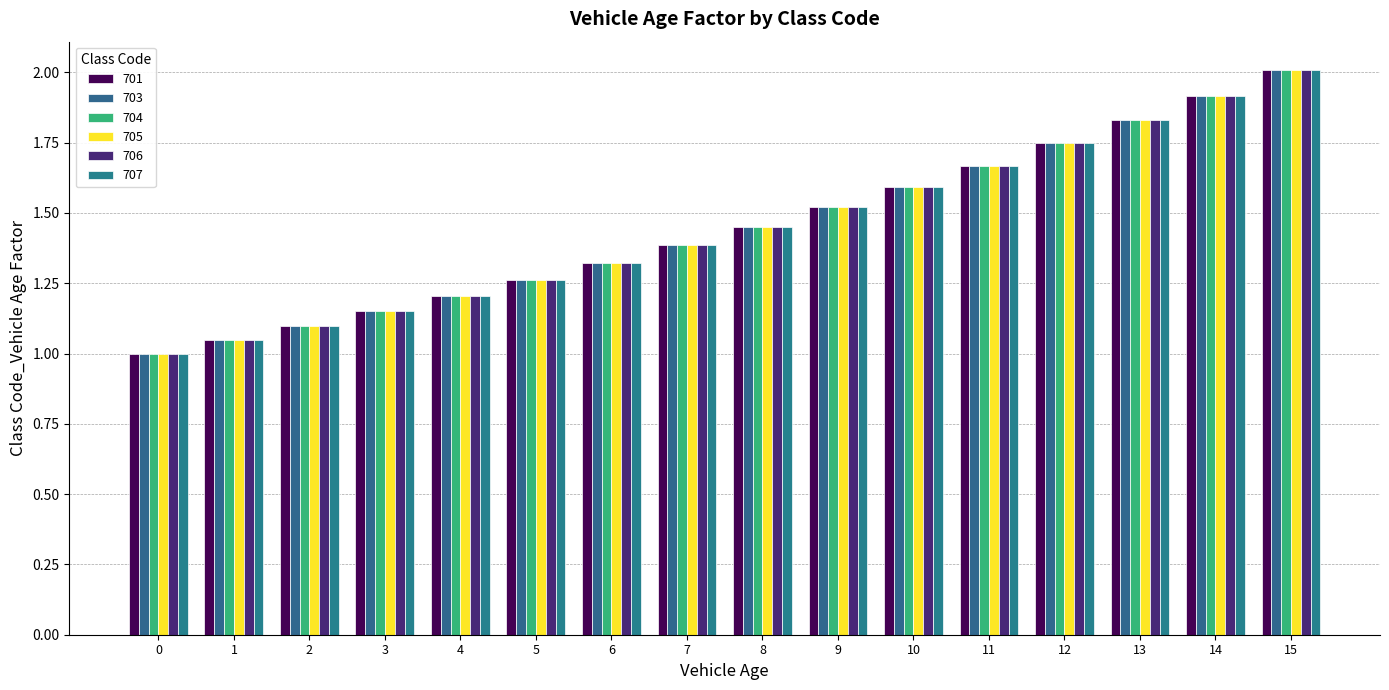

The value of 703 at 9 is 2.2. True or false?

False